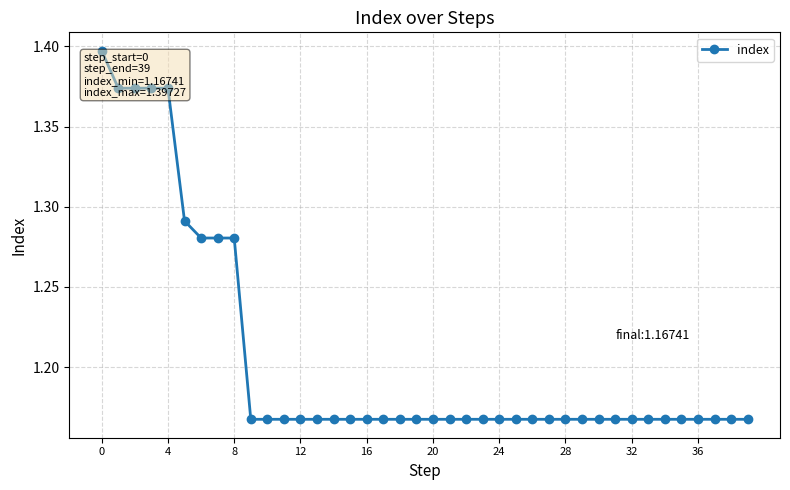

Count the values in the range 1 to 2.

40